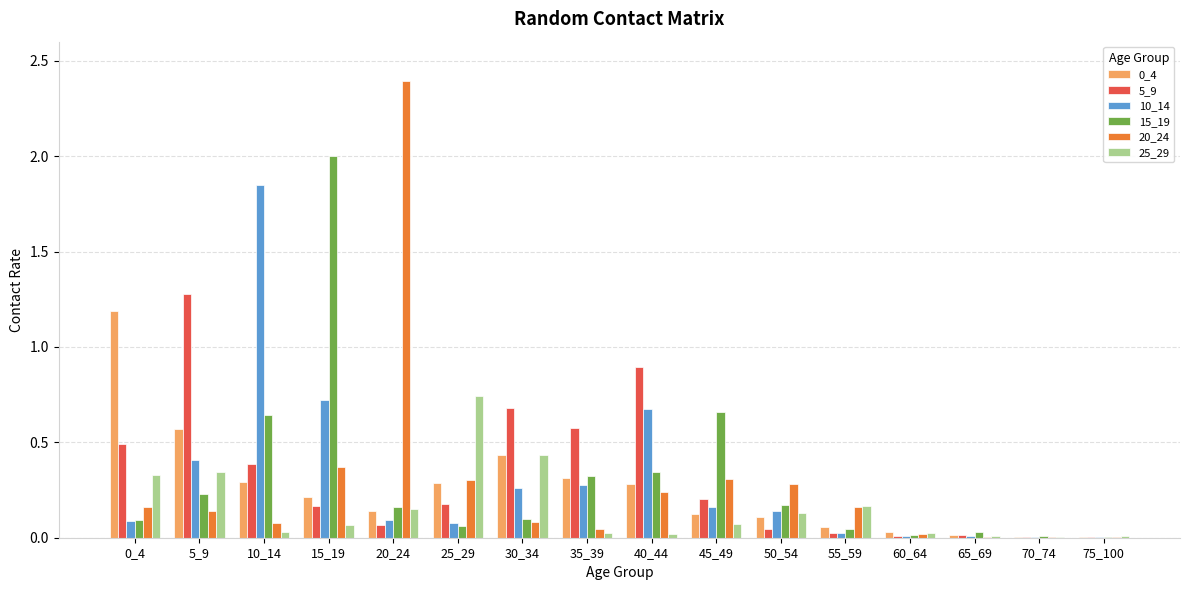

What is the greatest value displayed?

2.4